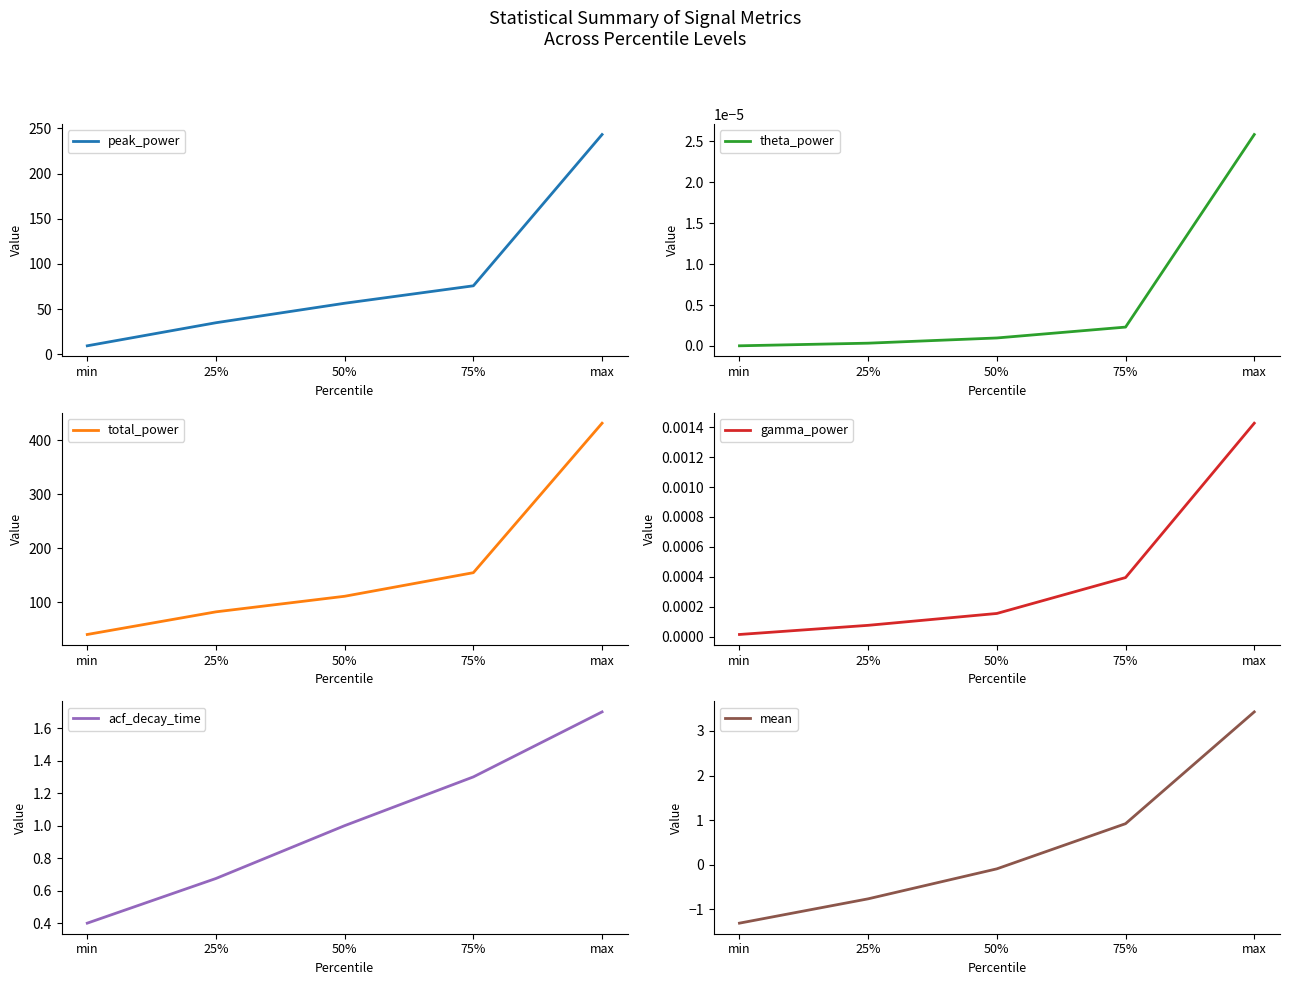

Reading left to right, transcribe all the data shown in this chart.

peak_power: min=9.2	25%=34.8	50%=56.4	75%=75.7	max=243.3
theta_power: min=0.0	25%=0.0	50%=0.0	75%=0.0	max=0.0
total_power: min=40.7	25%=82.6	50%=111.4	75%=155.0	max=431.6
gamma_power: min=0.0	25%=0.0	50%=0.0	75%=0.0	max=0.0
acf_decay_time: min=0.4	25%=0.7	50%=1.0	75%=1.3	max=1.7
mean: min=-1.3	25%=-0.8	50%=-0.1	75%=0.9	max=3.4